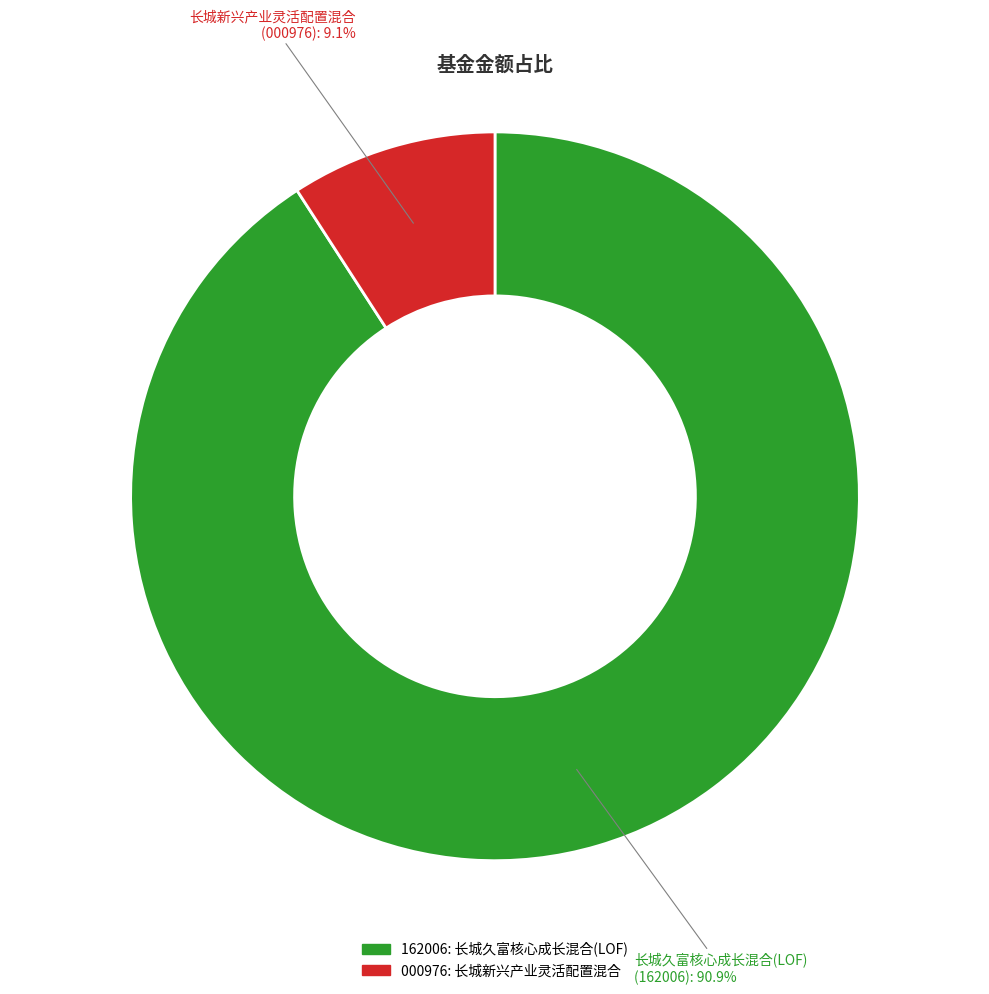

Which slice represents more than half of the pie?

长城久富核心成长混合(LOF)